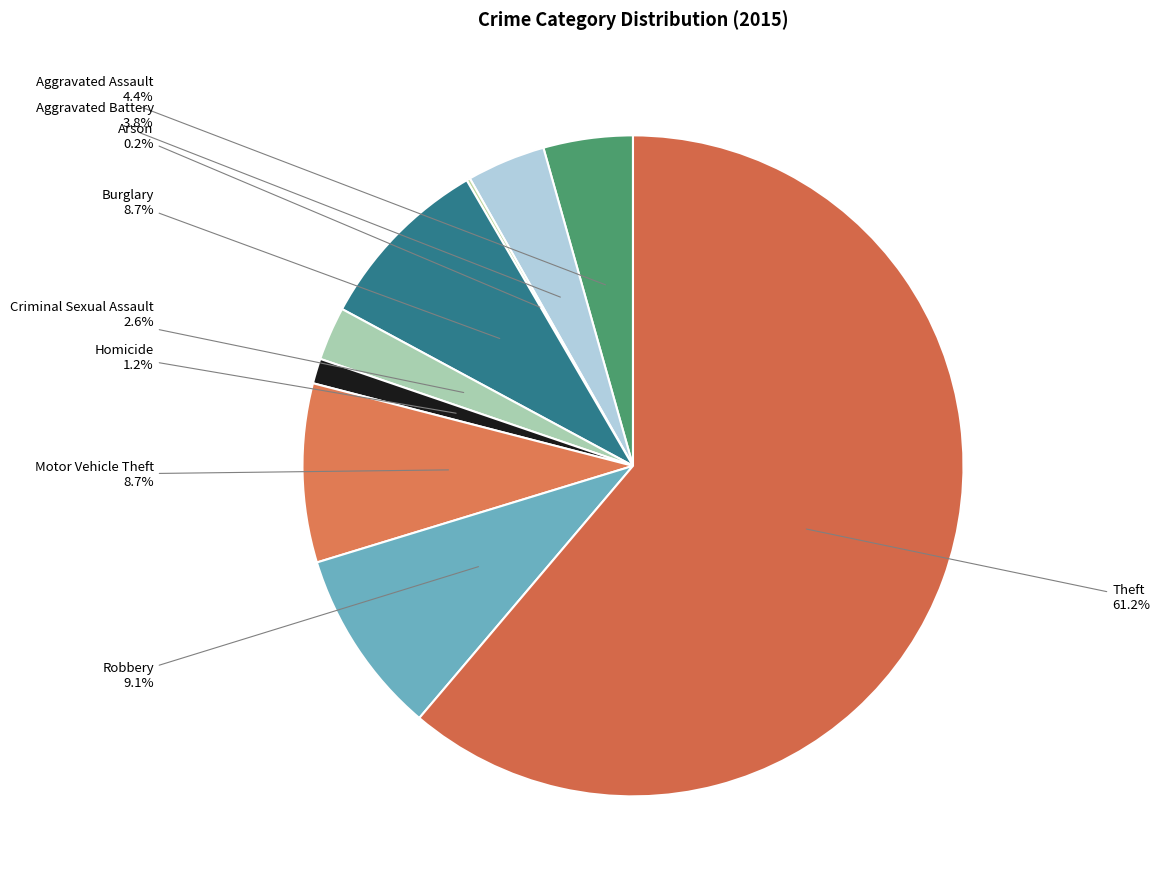

Between Aggravated Battery and Robbery, which is larger?

Robbery